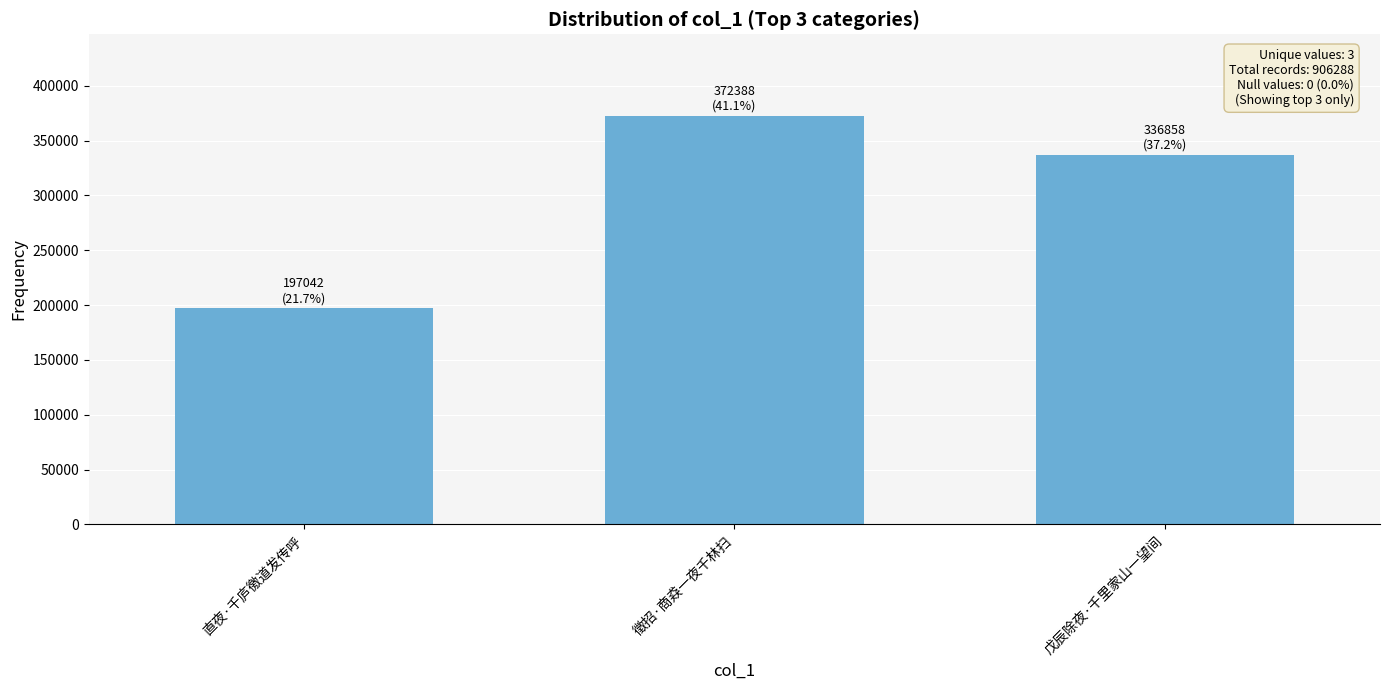

Count the number of data series in this chart.

1